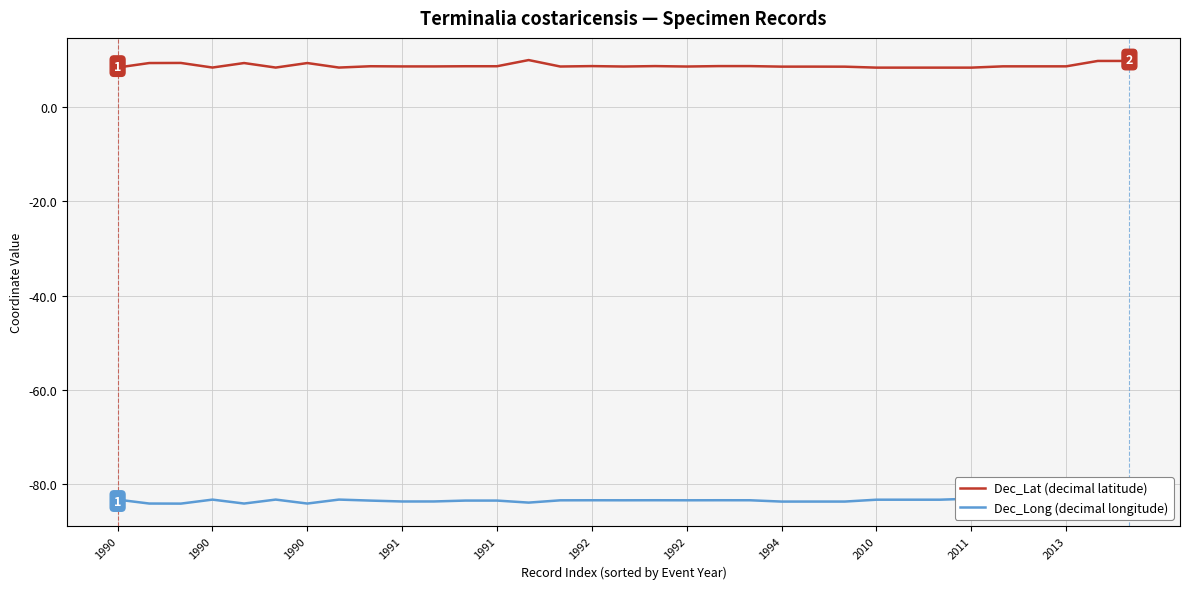

Is it true that Dec_Long (decimal longitude) equals -51.6 at 31?

False